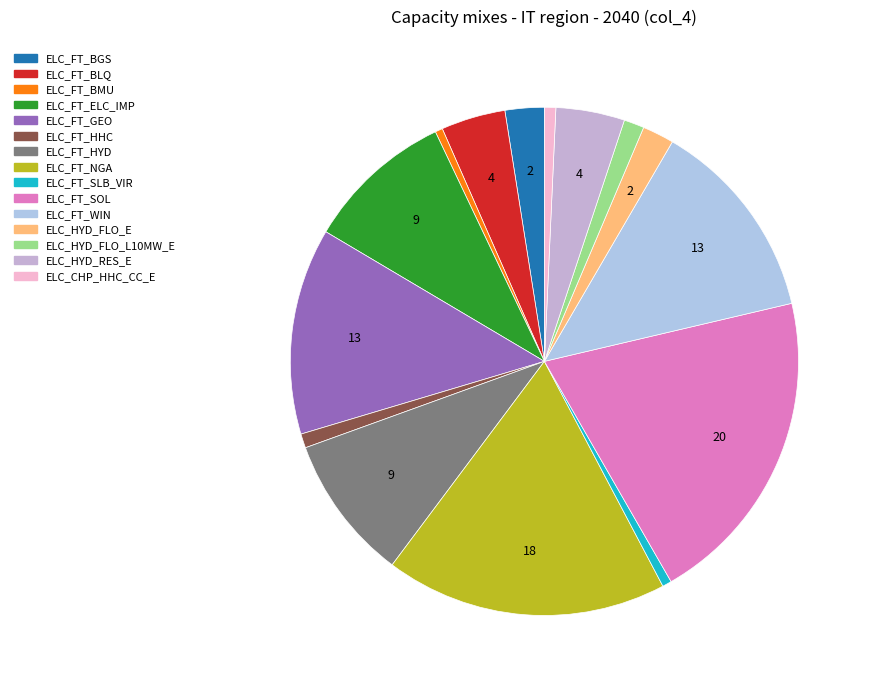

Count the number of slices in the pie.

15